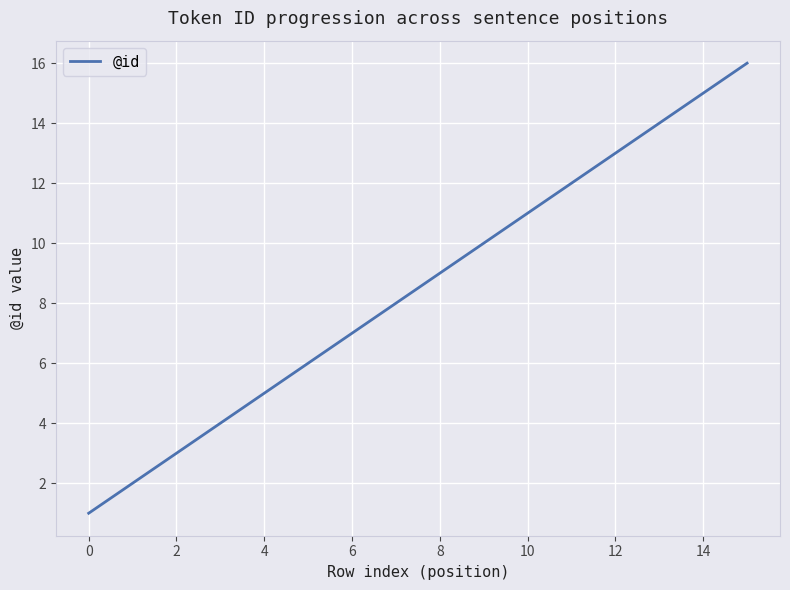

What is the difference between the maximum and minimum values?

15